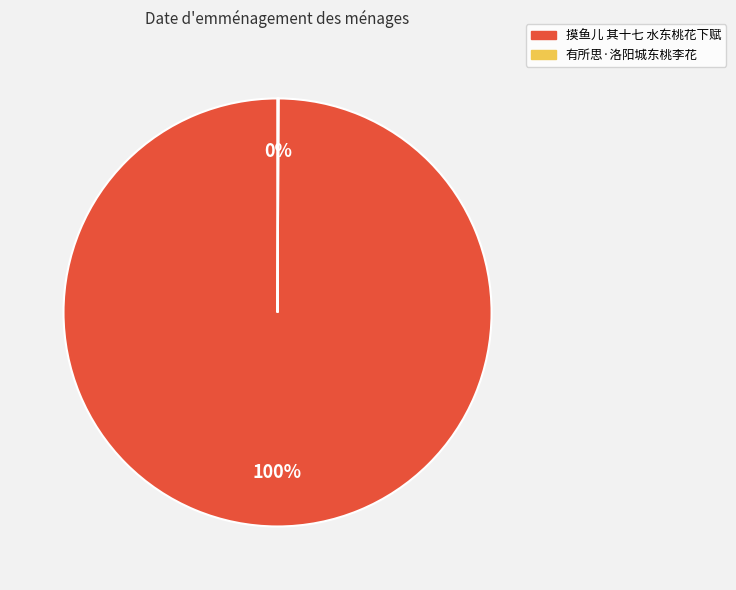

To the nearest percent, what is the average slice percentage?

50%